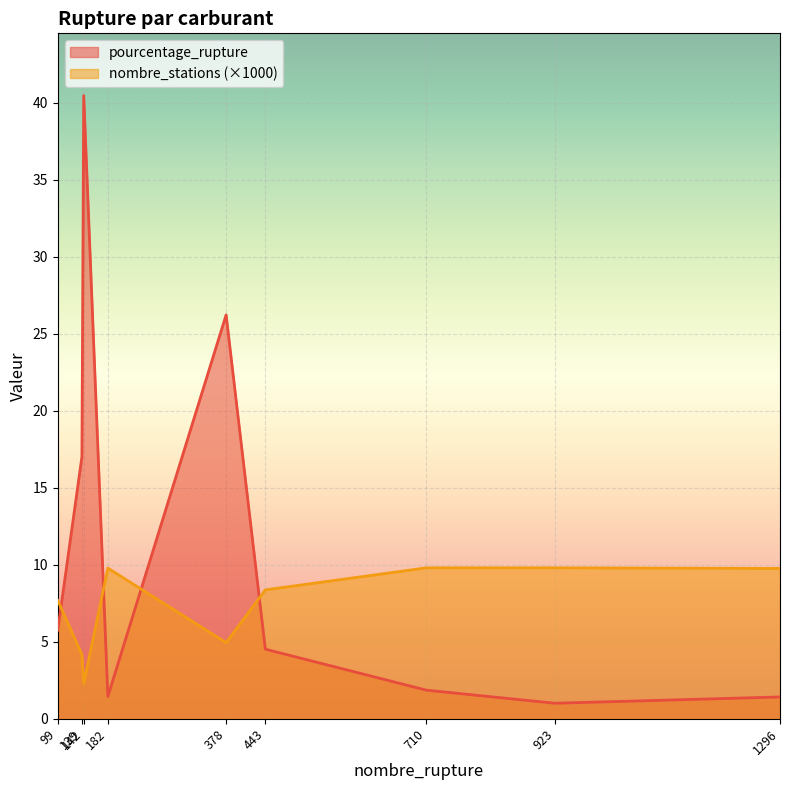

In nombre_stations, how many points are lower than both neighbors (excluding endpoints)?

2